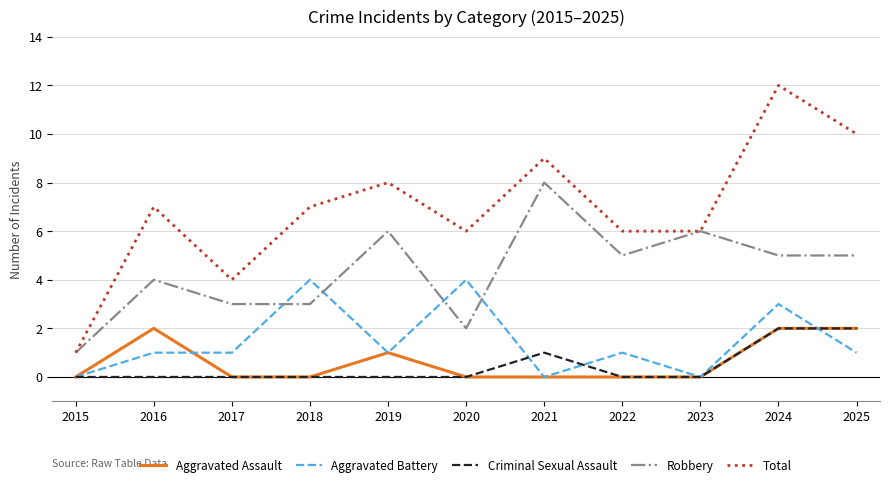

What is the sum of the Robbery values at 2025 and 2021?

13